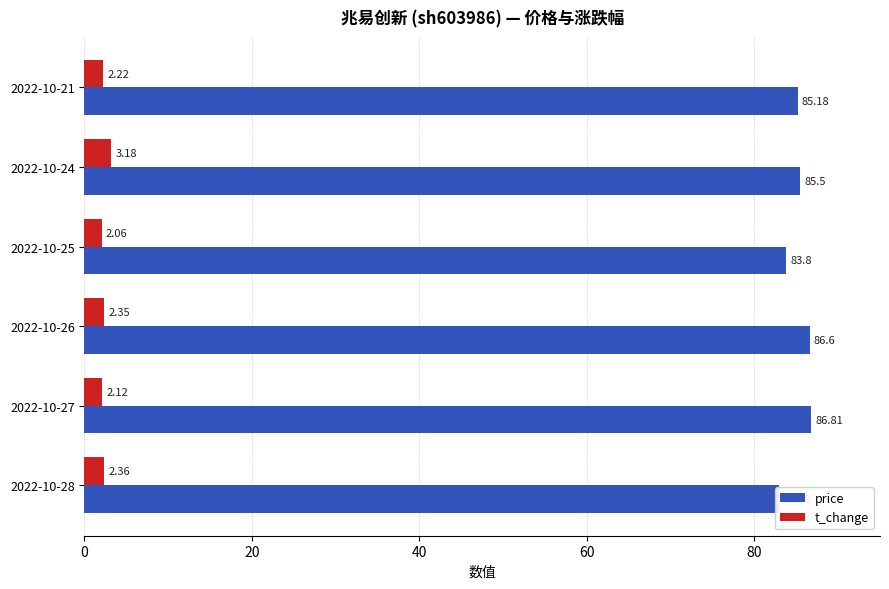

Rank the series at 2022-10-27 from highest to lowest value.

price, t_change